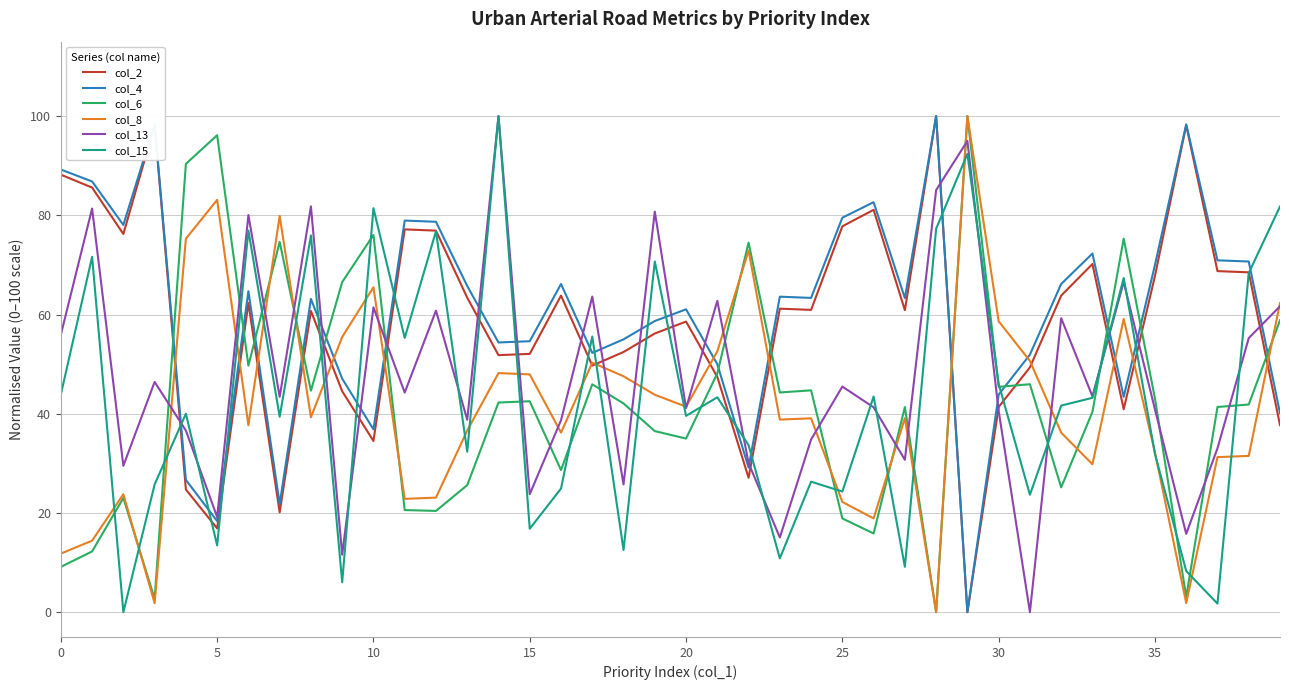

What is the difference between the highest and lowest values at 10?

46.9